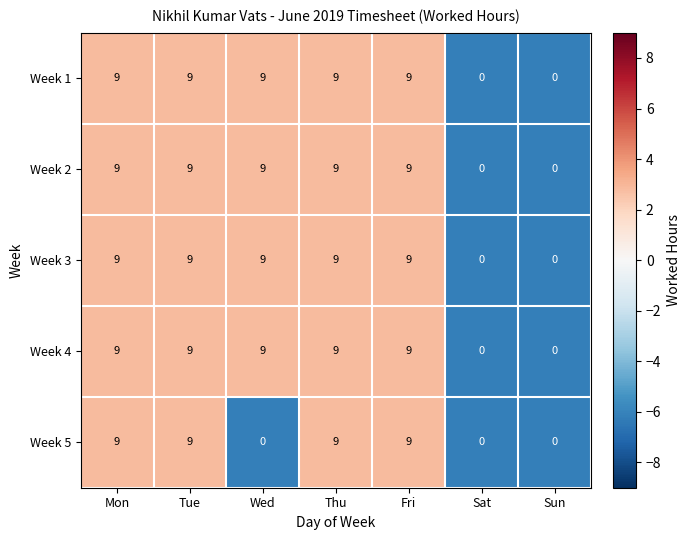

What is the maximum value for Week 1?

9